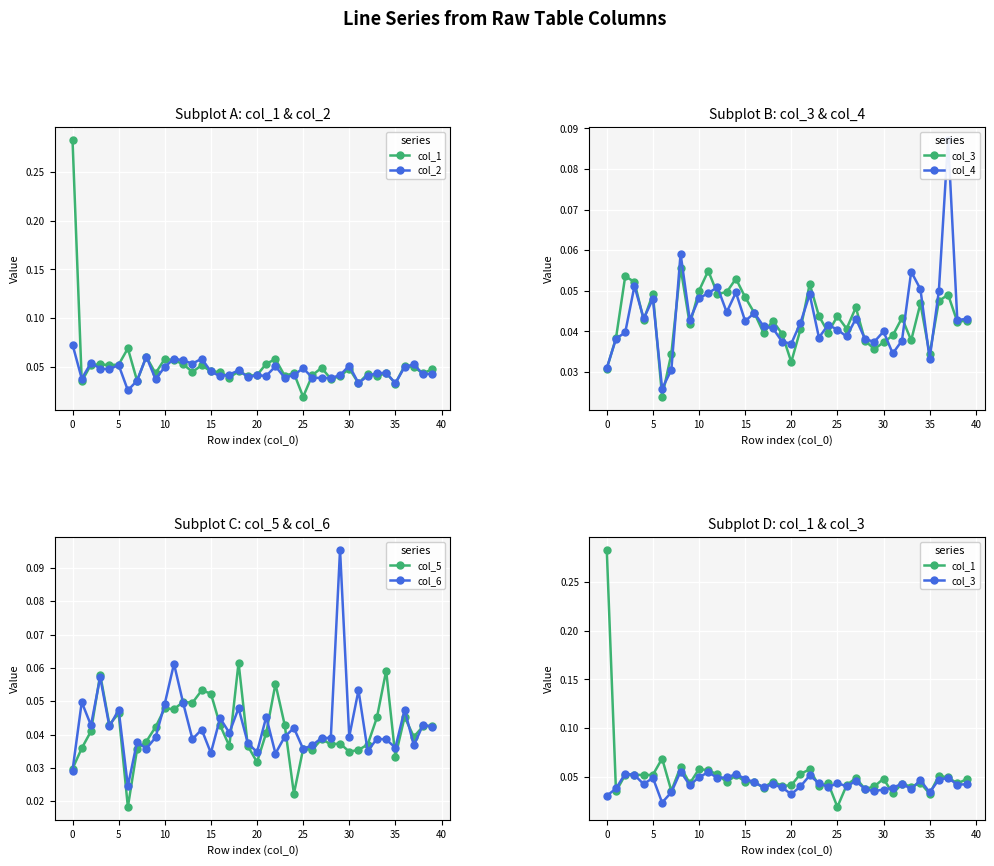

True or false: col_1 has more than 1 interior local peaks.

True